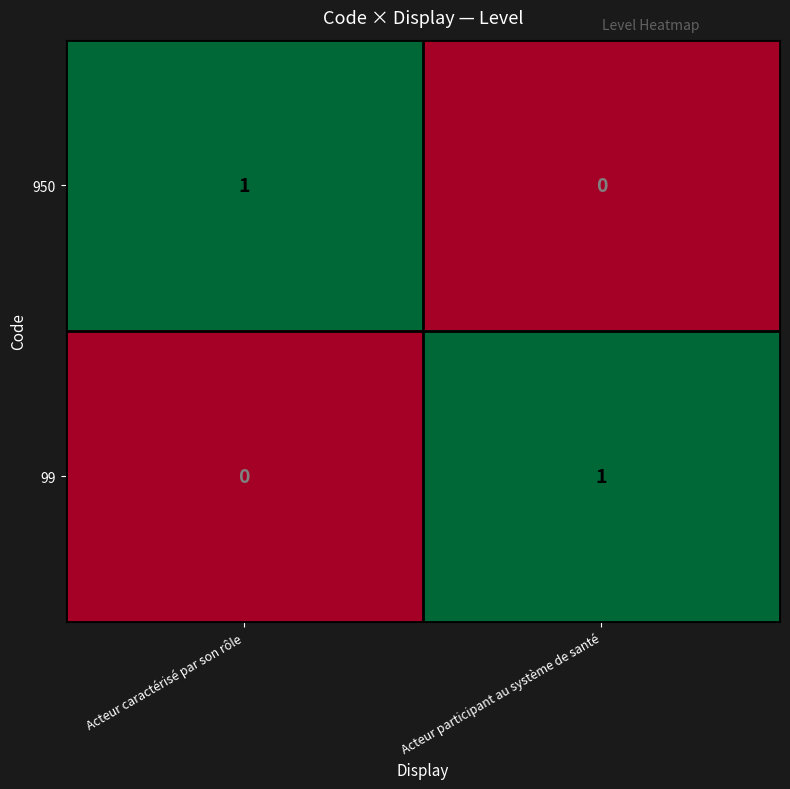

At which label is 950 closest to 0?

Acteur participant au système de santé